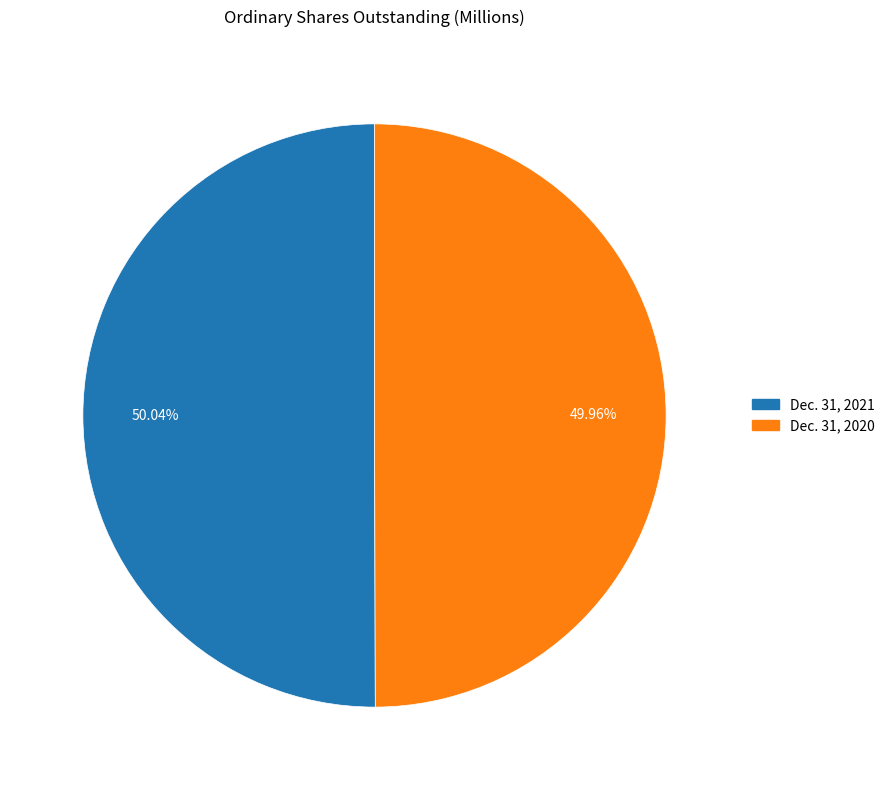

What is the total percentage of Dec. 31, 2021 and Dec. 31, 2020?

100.0%